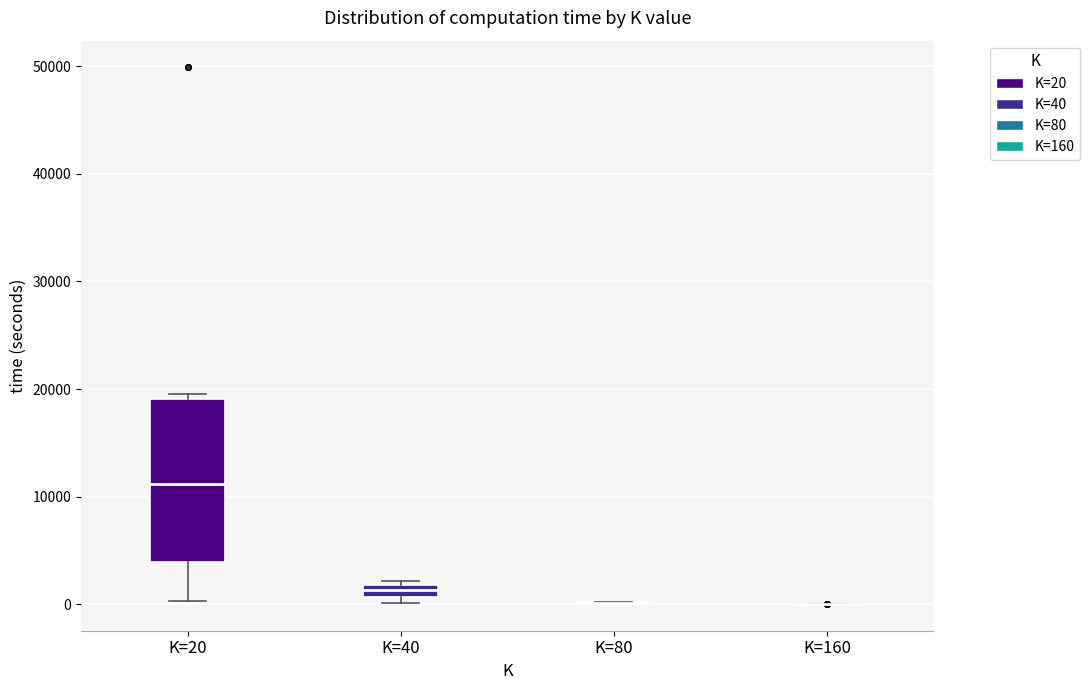

Where is the lower edge of the box for K=40 on the y-axis? The values are not printed on the chart, so give them approximately, as read against the axis.

1000